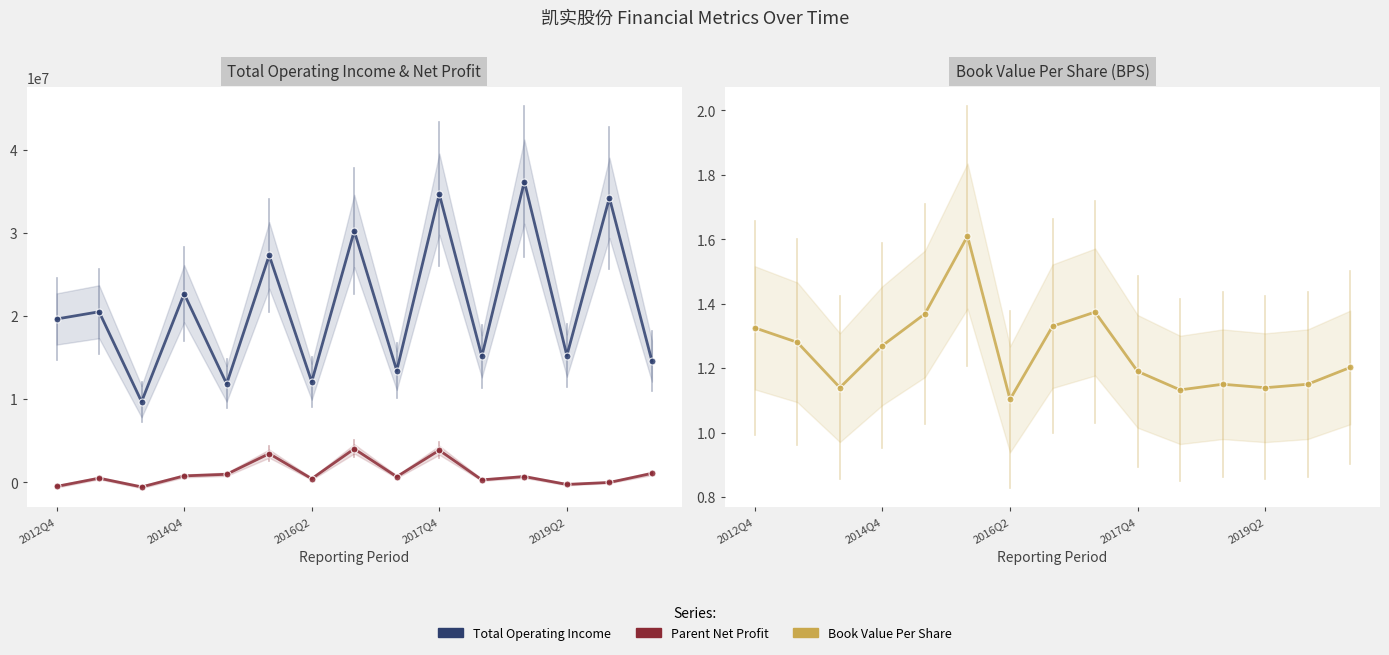

What is the difference between the maximum and minimum values in the Total Operating Income series?

26503773.2